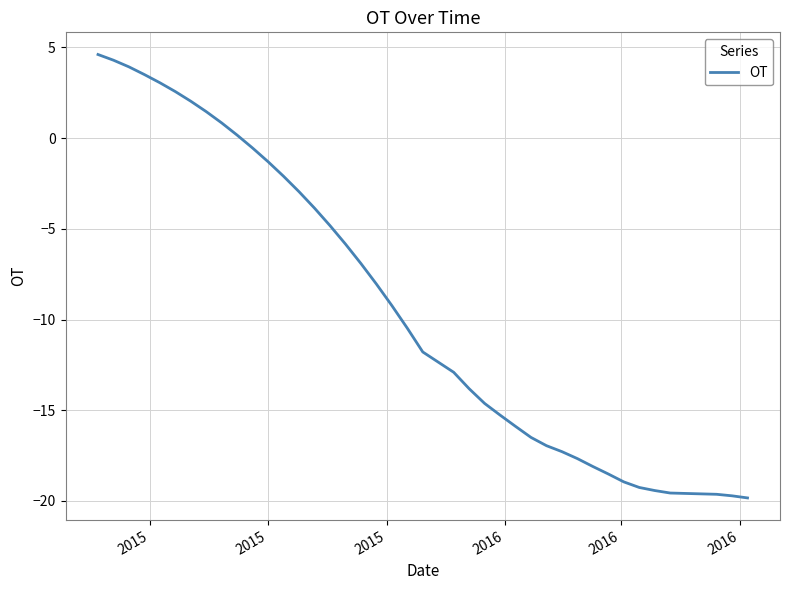

What is the maximum value shown in the chart?

4.6